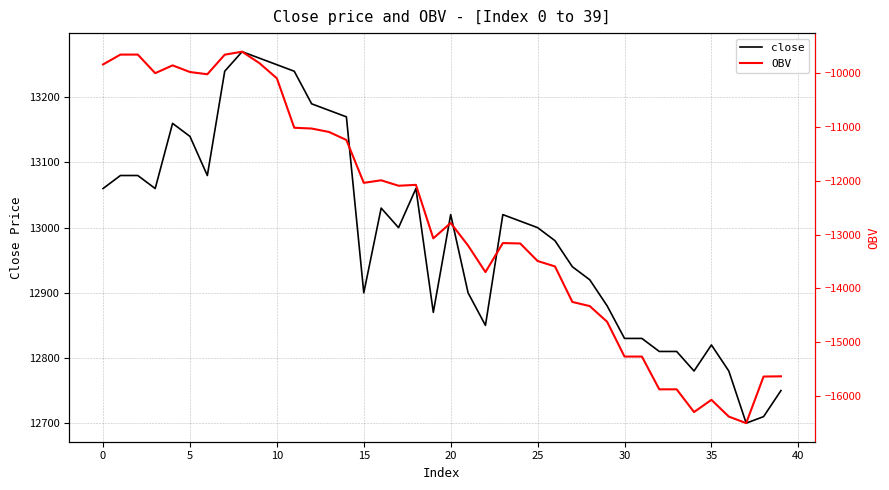

What is the label of the 12th point from the right?

28